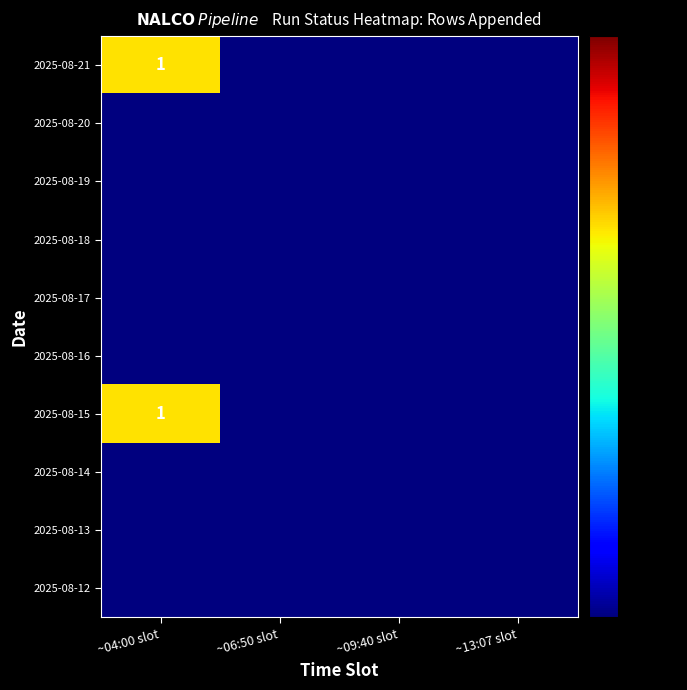

At ~04:00 slot, list the series in order from smallest to largest.

2025-08-12, 2025-08-13, 2025-08-14, 2025-08-16, 2025-08-17, 2025-08-18, 2025-08-19, 2025-08-20, 2025-08-15, 2025-08-21